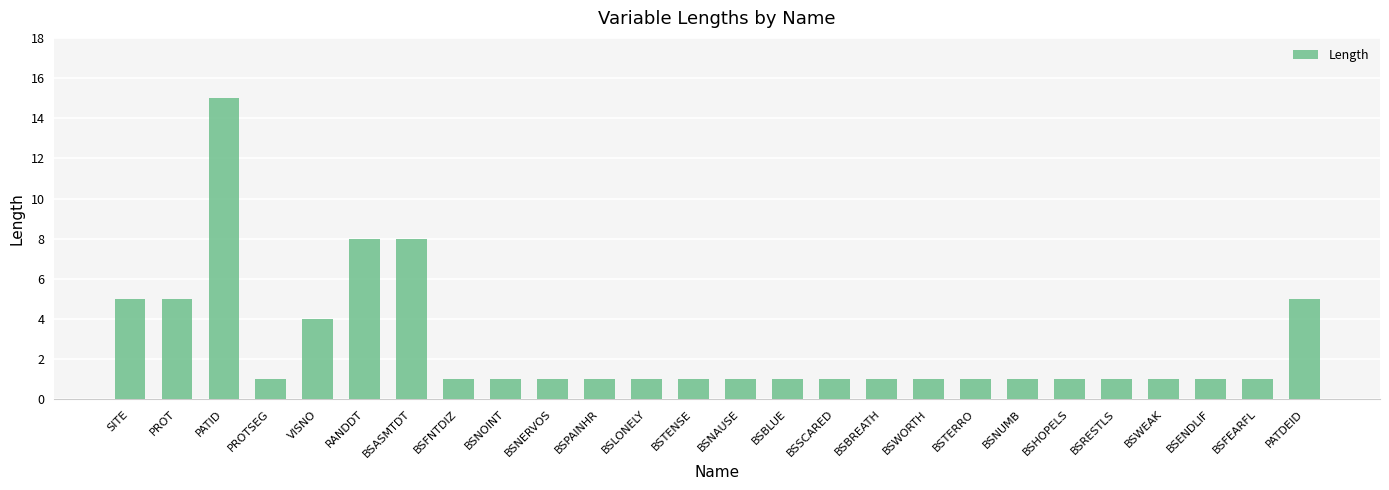

What is the sum of all values?

69